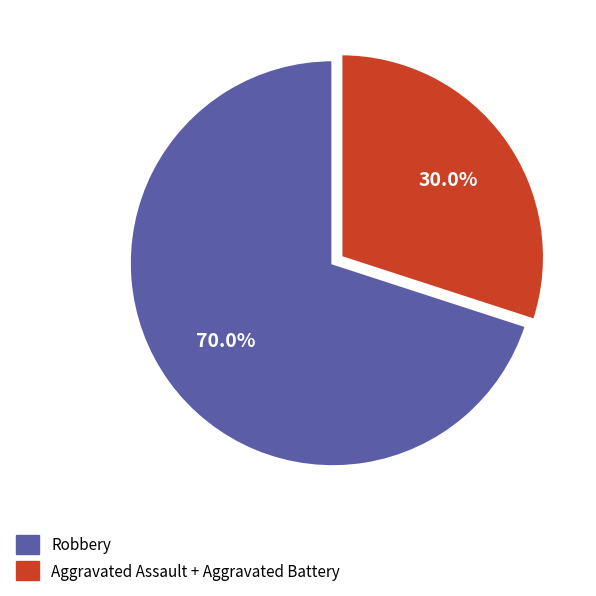

How many slices are in this pie chart?

2